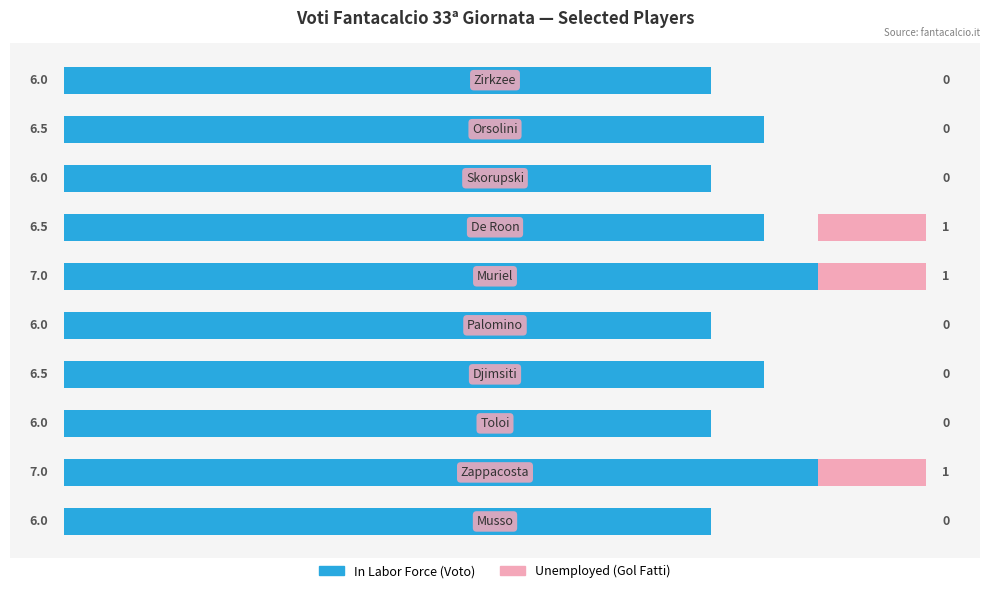

Which series has the largest total across all categories?

In Labor Force